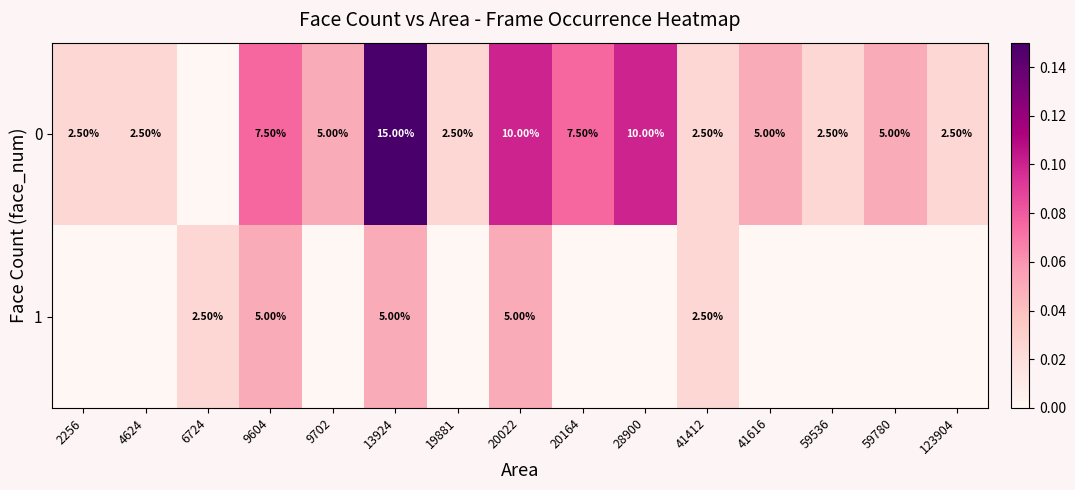

What is the difference between the 0 values at 13924 and 9604?

7.5